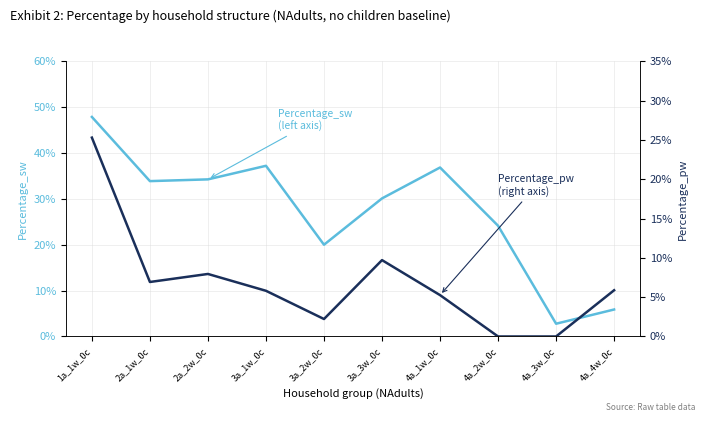

Which category has the lowest value across all series?

4a_2w_0c